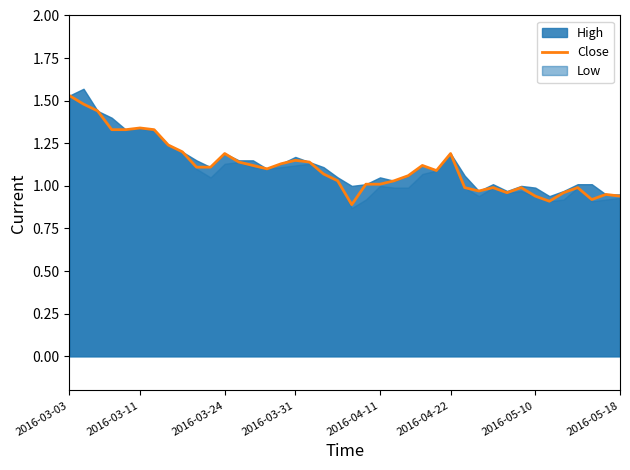

What is the smallest value displayed?

0.9